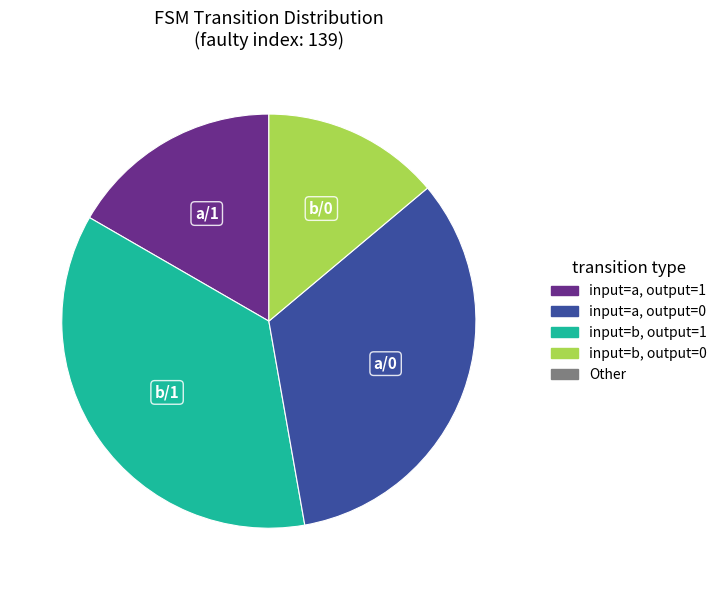

Is there any slice that represents more than half of the pie?

No